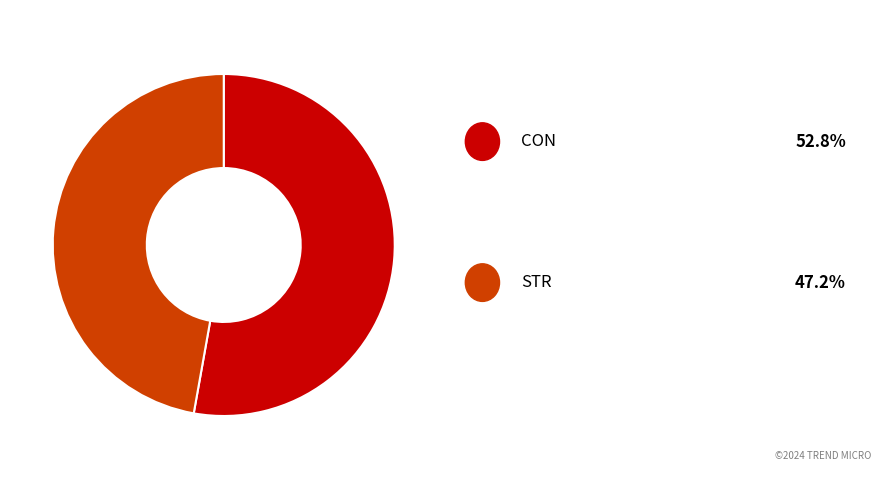

Count the number of slices in the pie.

2